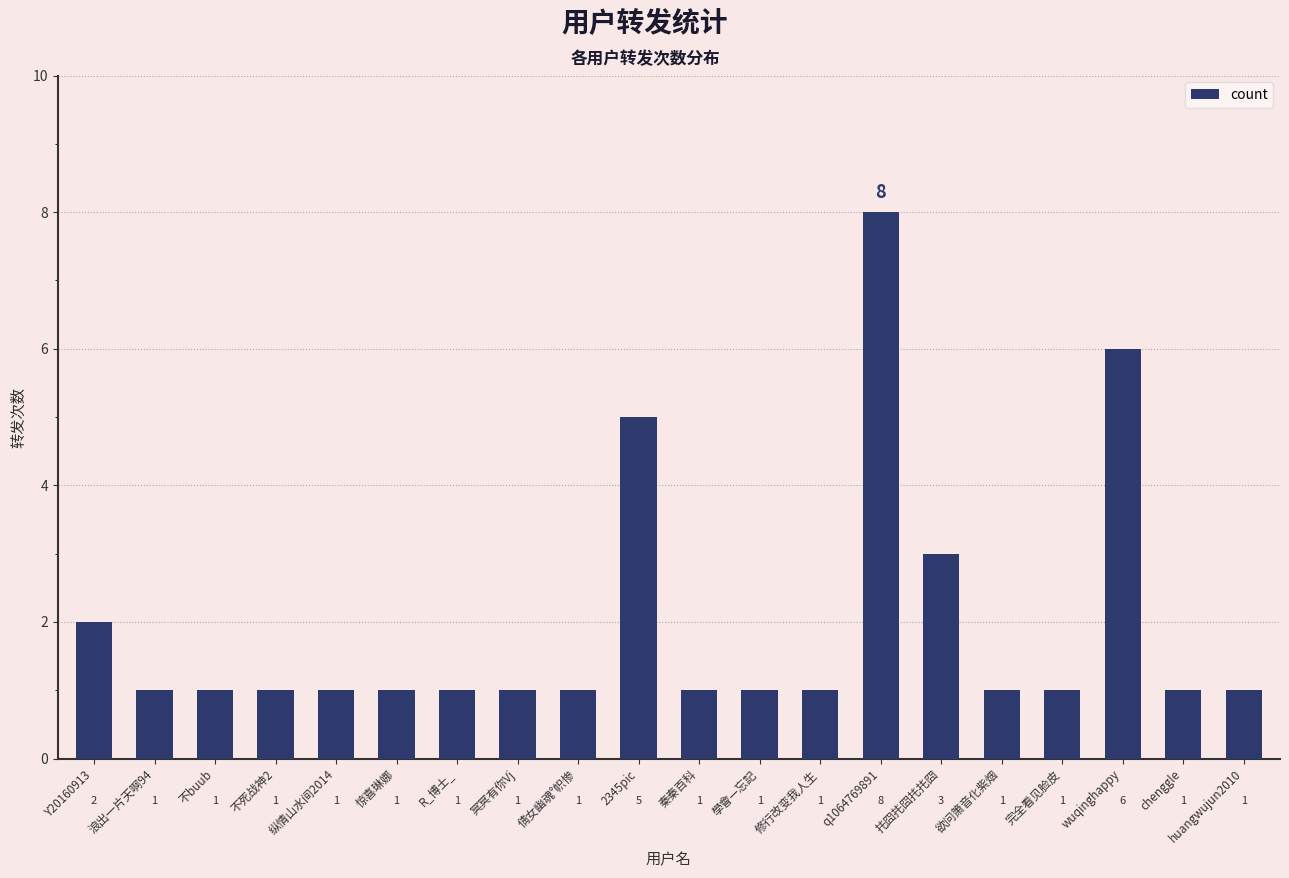

The chart shows a value of 2 at Y20160913. True or false?

True